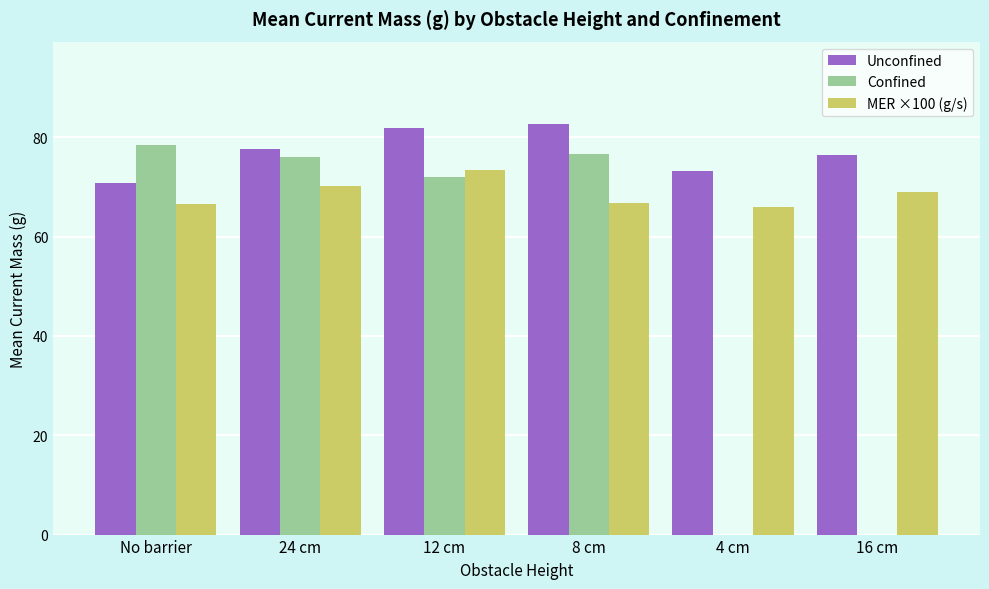

What is the total value across all series at 12 cm?

227.2